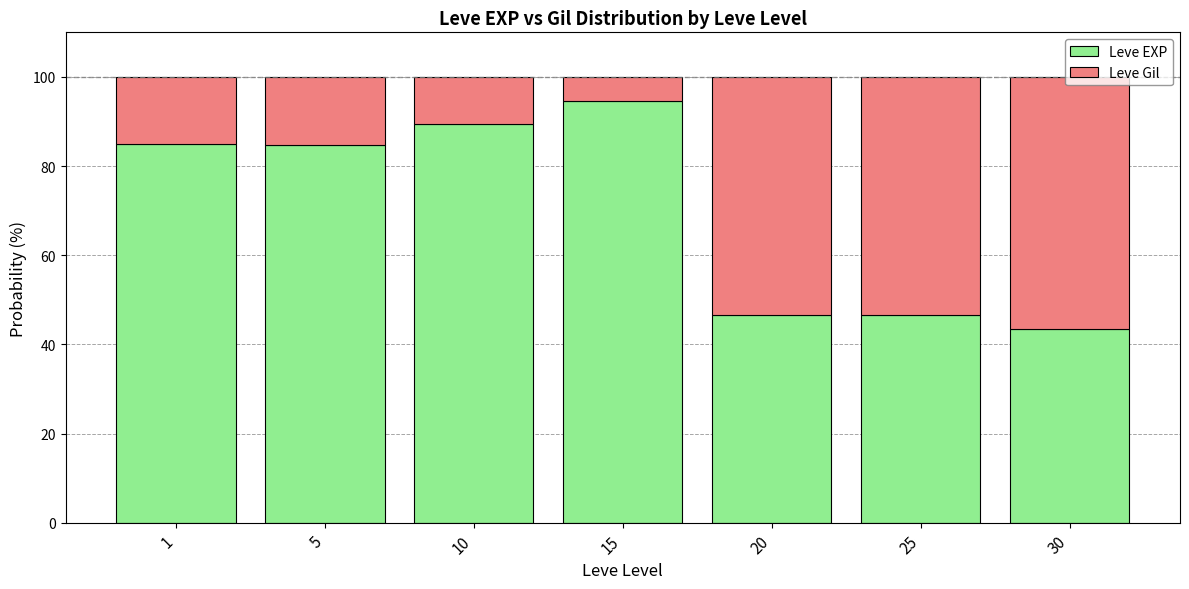

The value of Leve EXP at 5 is 114.9. True or false?

False